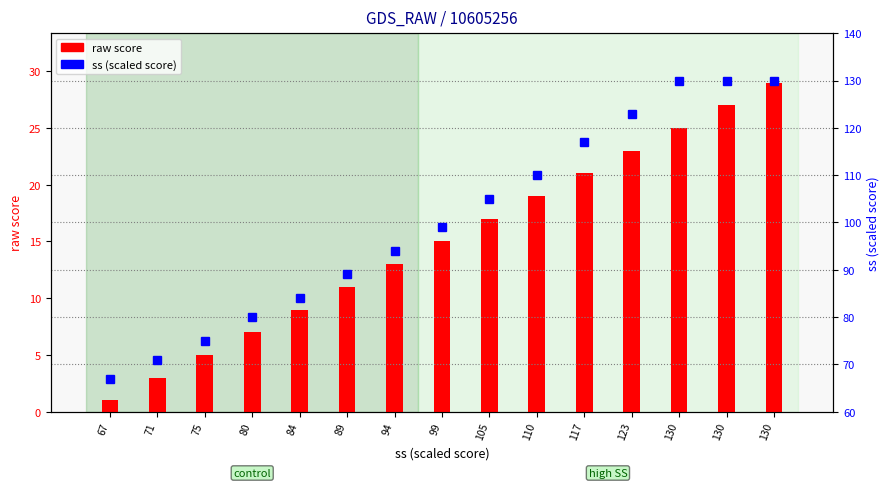

Which series has the largest total across all categories?

ss (scaled score)